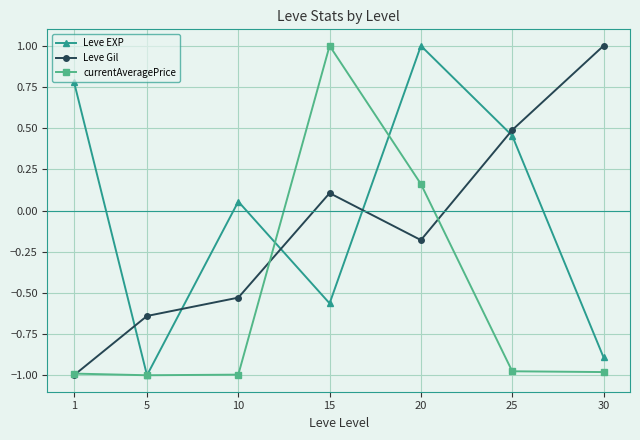

What are all the series names shown in the legend?

Leve EXP, Leve Gil, currentAveragePrice